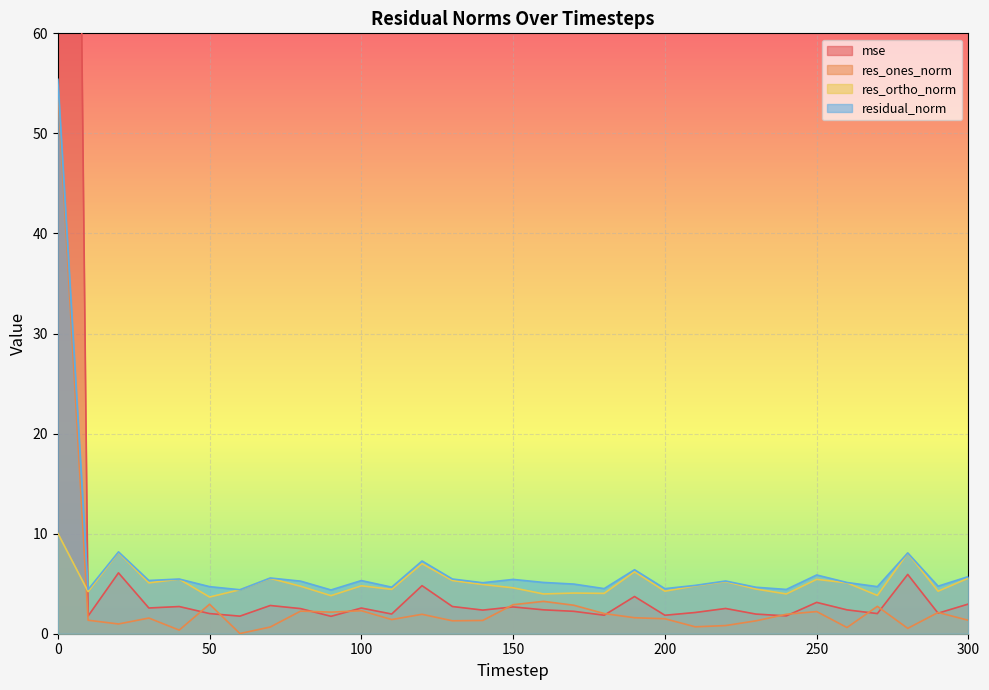

True or false: mse and residual_norm intersect in this chart.

True